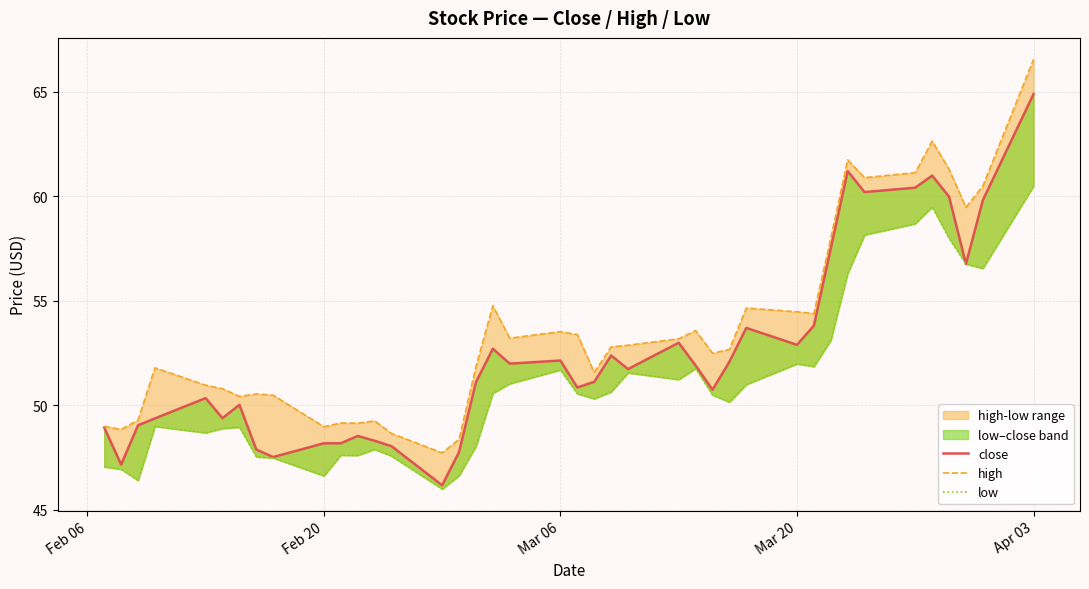

What is the smallest value displayed?

46.0